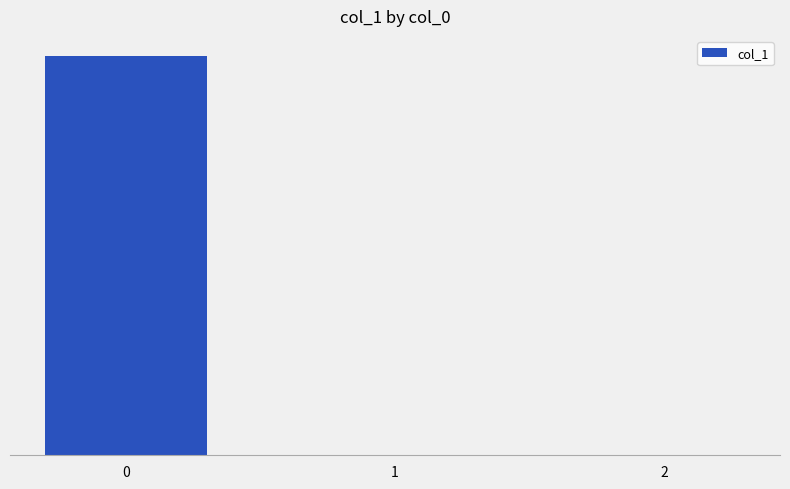

What is the value of the 3rd bar from the left?

-0.2